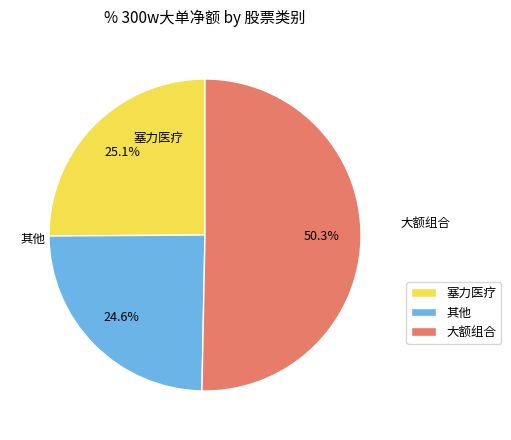

How many segments does this pie chart have?

3